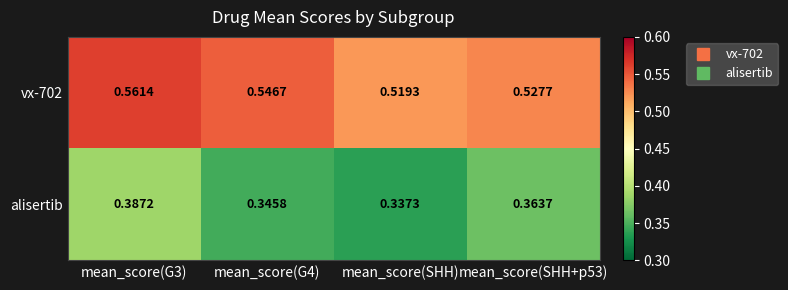

Which label corresponds to the smallest value in the chart?

mean_score(SHH)